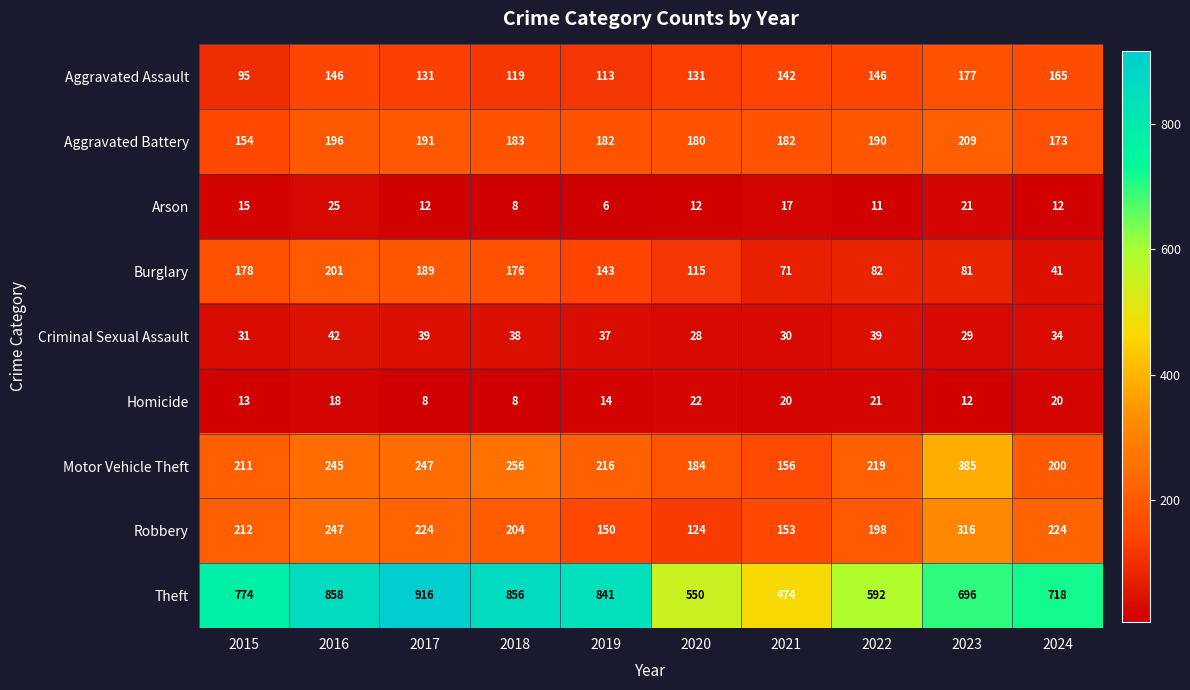

Rank the series at 2020 from lowest to highest value.

Arson, Homicide, Criminal Sexual Assault, Burglary, Robbery, Aggravated Assault, Aggravated Battery, Motor Vehicle Theft, Theft